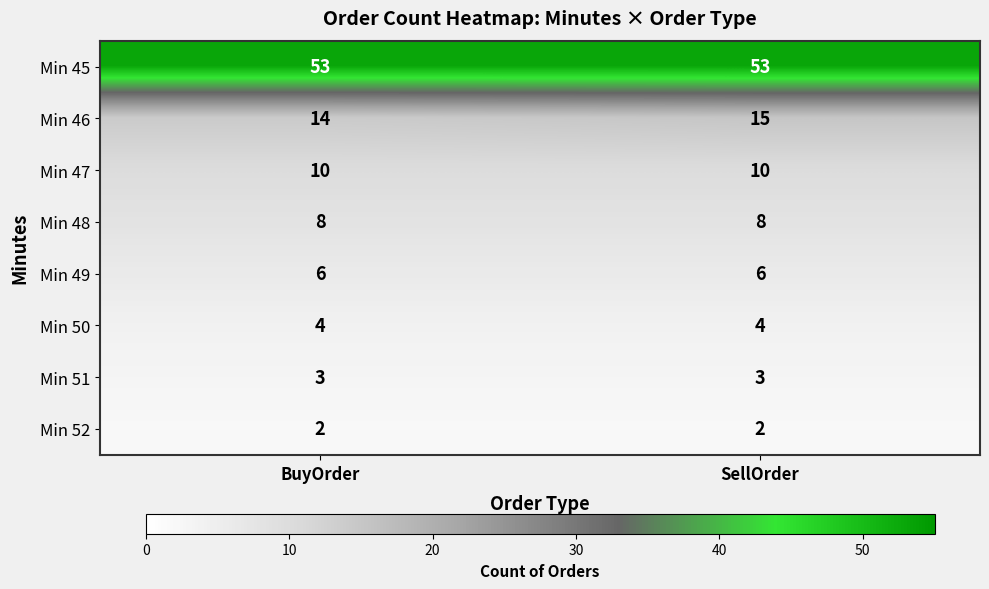

Count the number of data series in this chart.

8